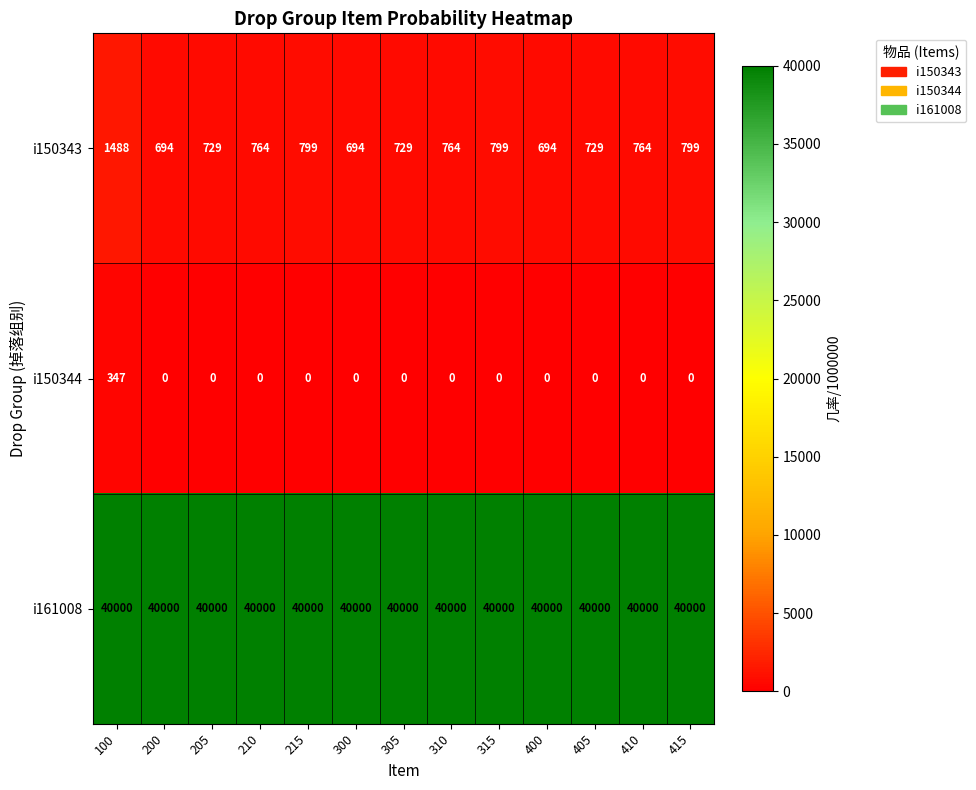

List the series in order of their peak value, highest first.

i161008, i150343, i150344